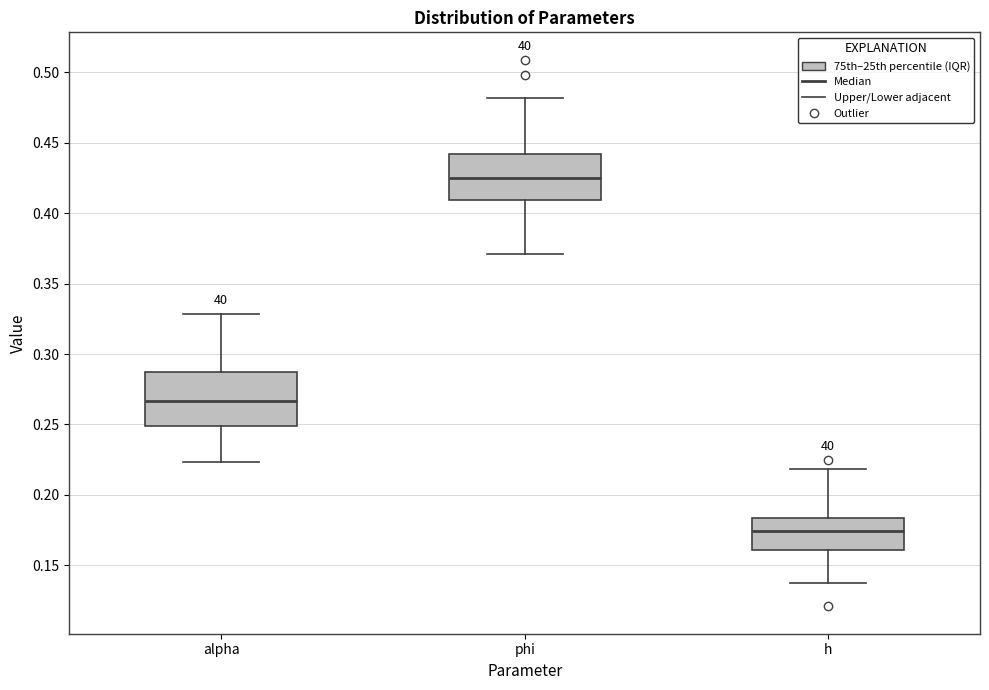

Which box has the lowest median line?

h